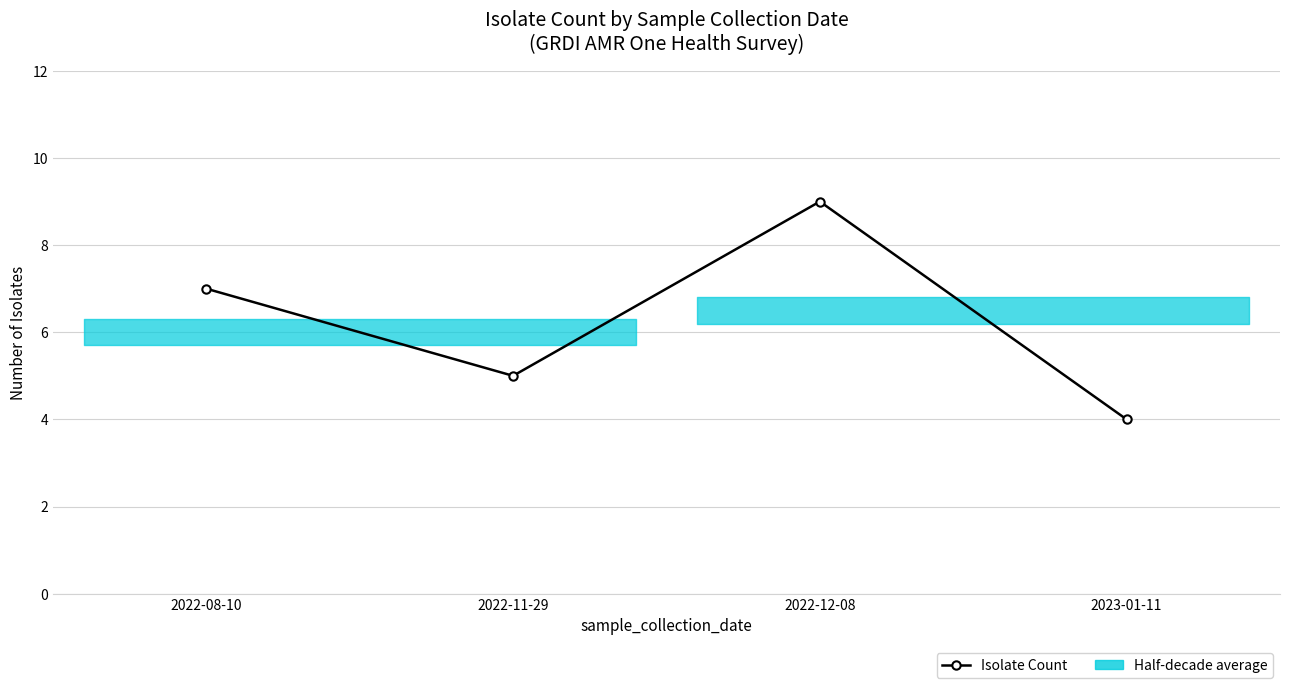

Reading right to left, what are all the values shown in this chart?

4	9	5	7